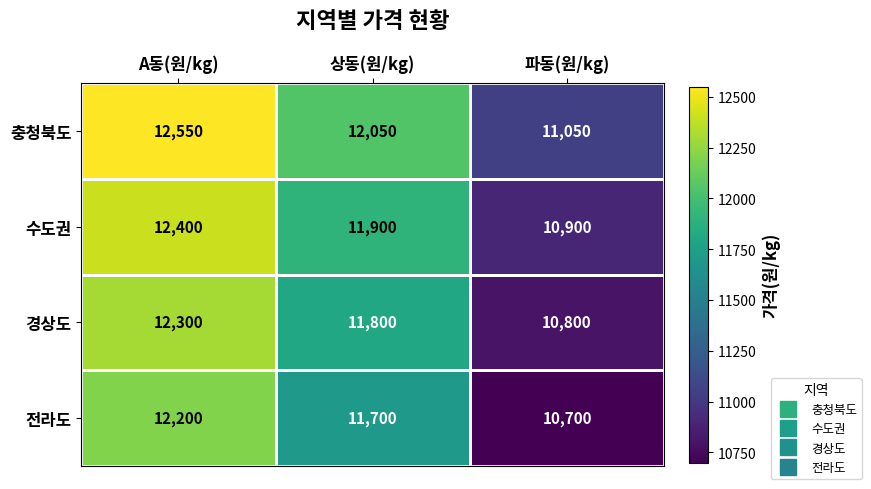

Which series has the largest total across all categories?

충청북도